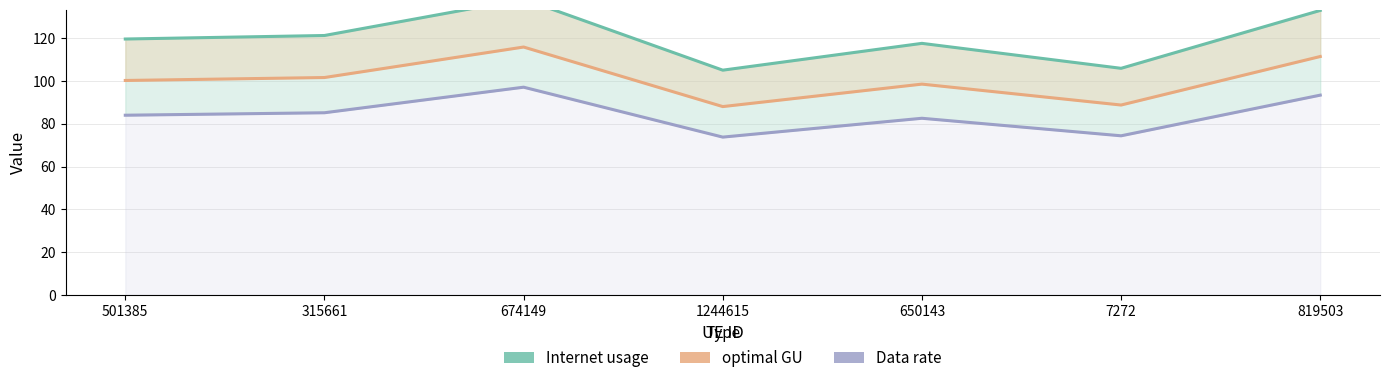

What are all the series names shown in the legend?

Internet usage, optimal GU, Data rate